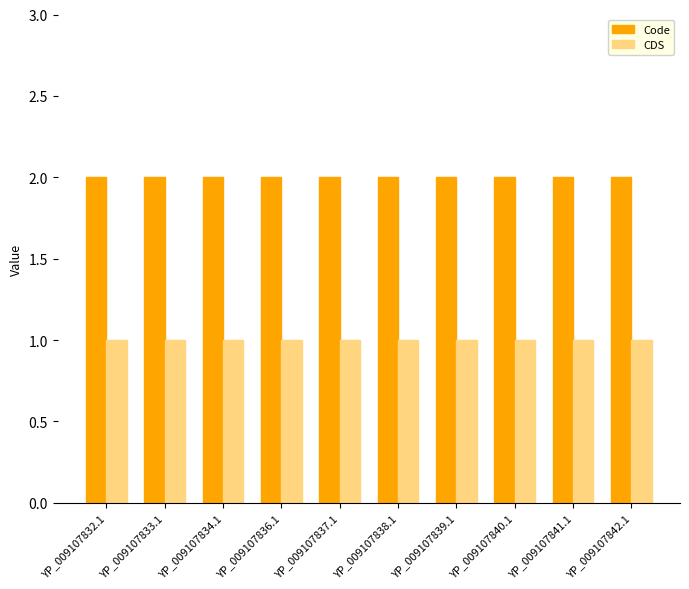

What is the greatest value displayed?

2